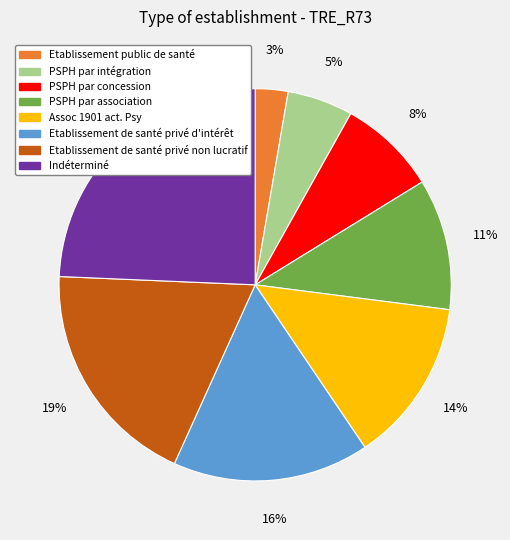

Is it true that PSPH par concession is 1% of the pie?

False